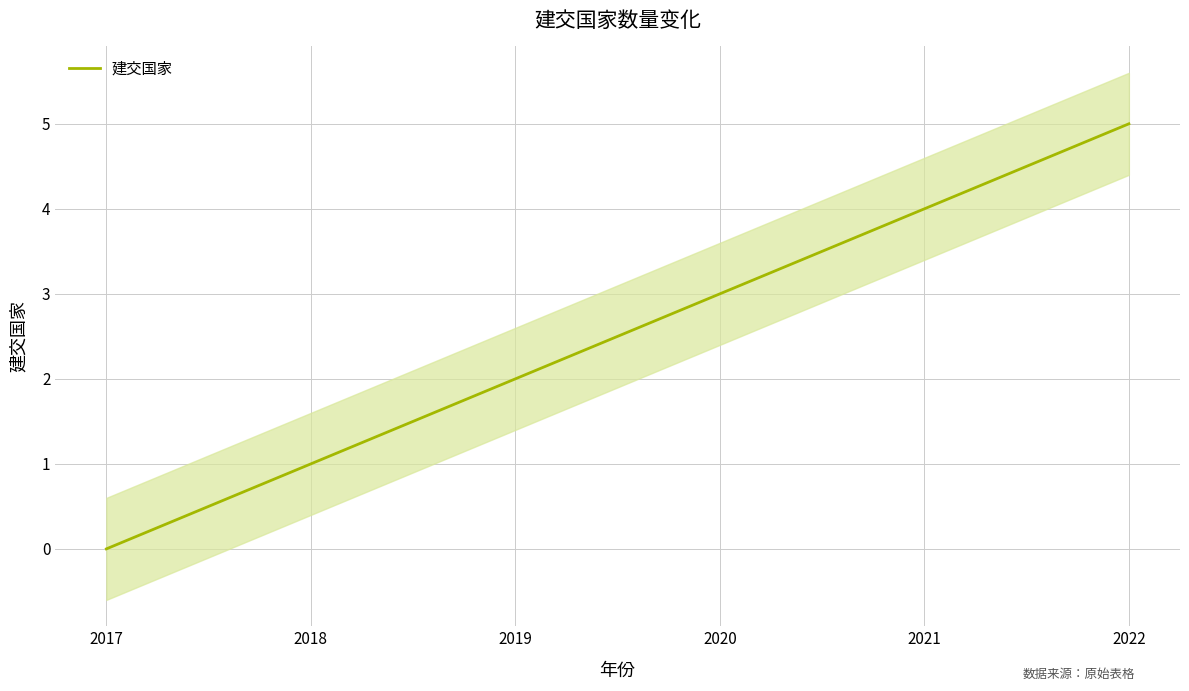

List the labels in order of value, smallest first.

2017, 2018, 2019, 2020, 2021, 2022